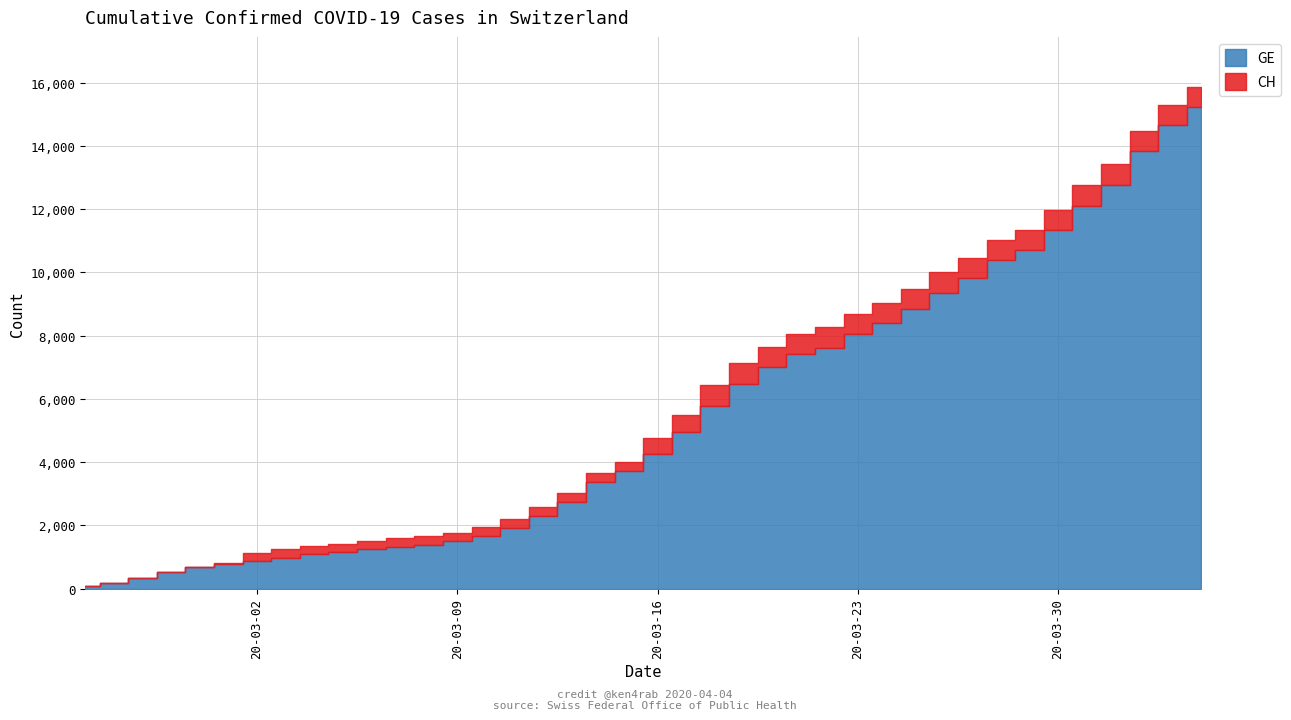

What is the difference between the highest and lowest values at 34?

642